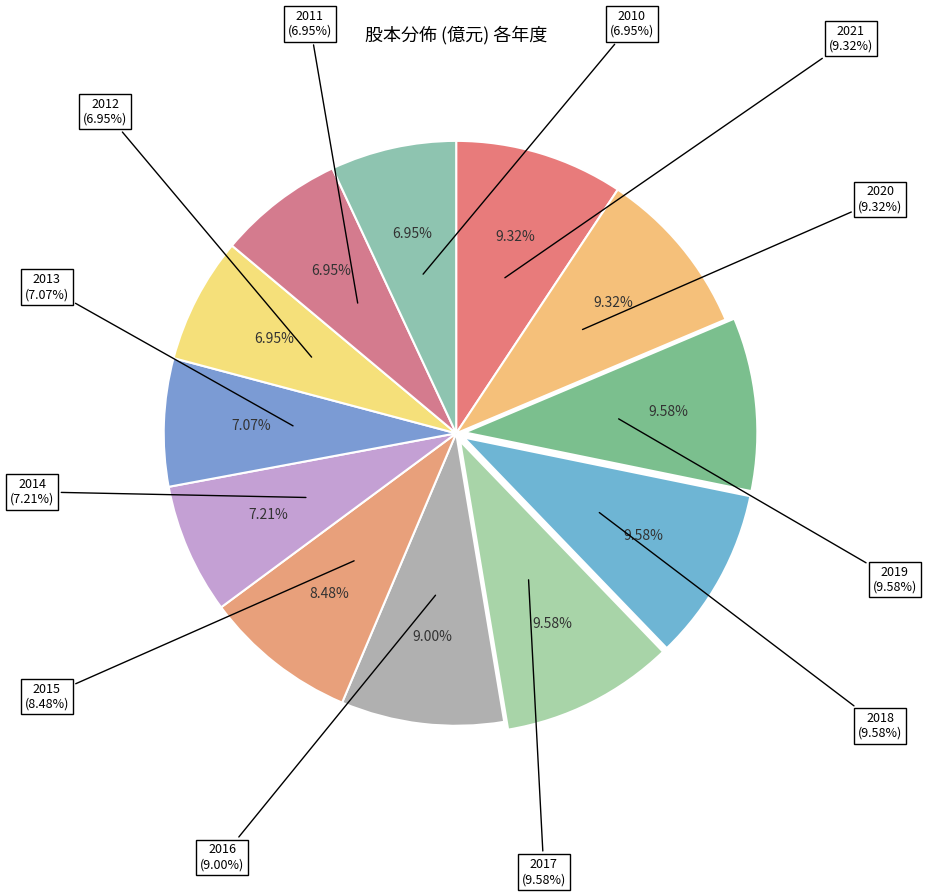

Which has a higher value, 2020 or 2019?

2019